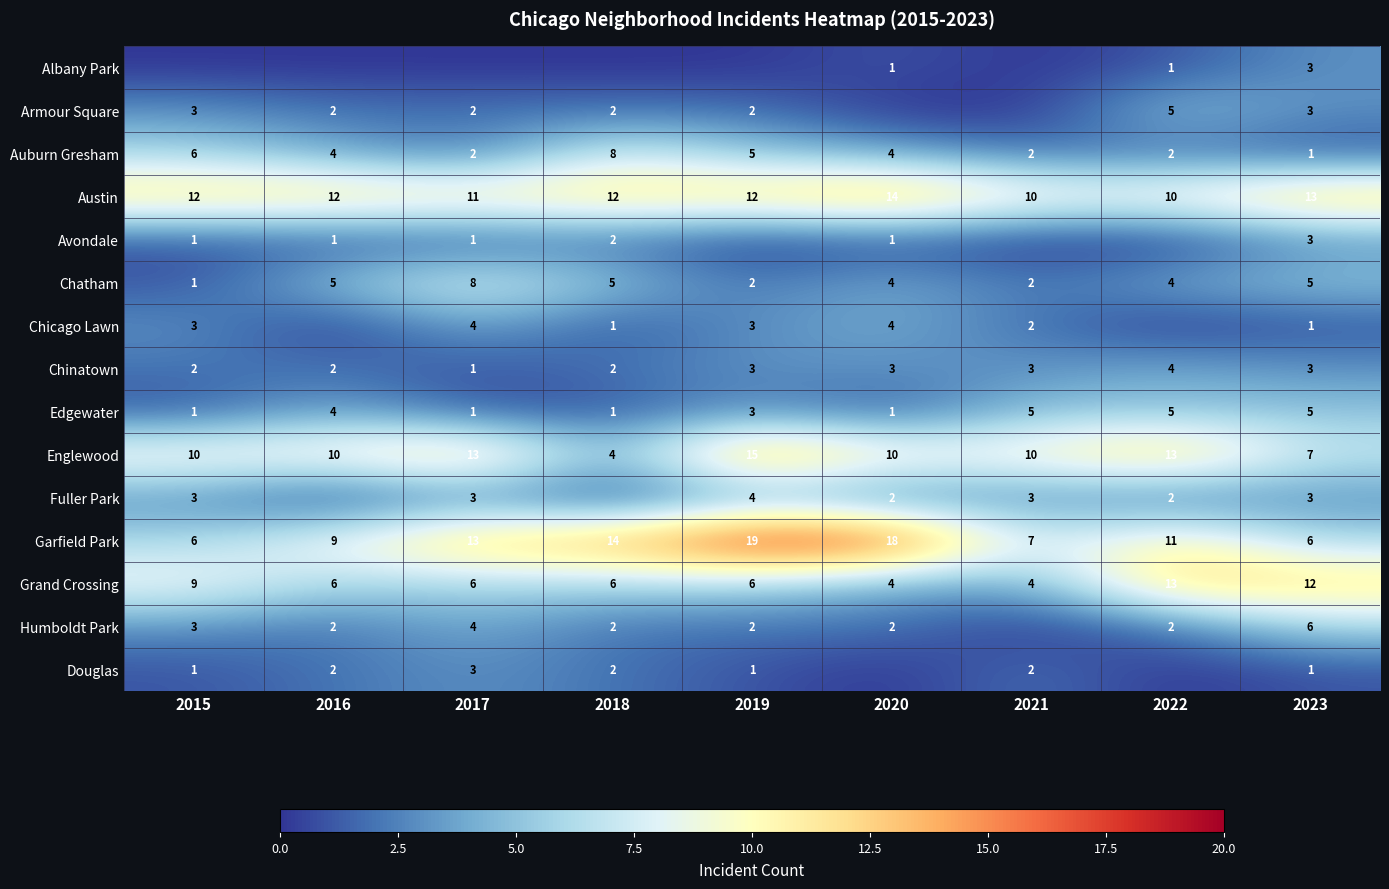

Which series has the largest range (max minus min)?

Garfield Park